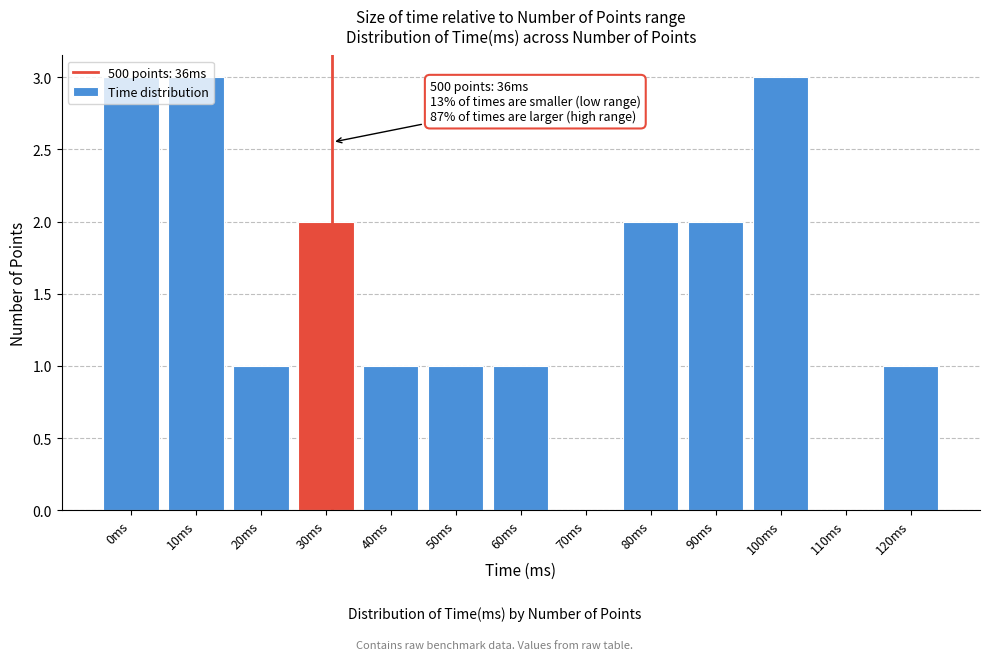

What is the ratio of the value at 80ms to the value at 60ms?

2.0